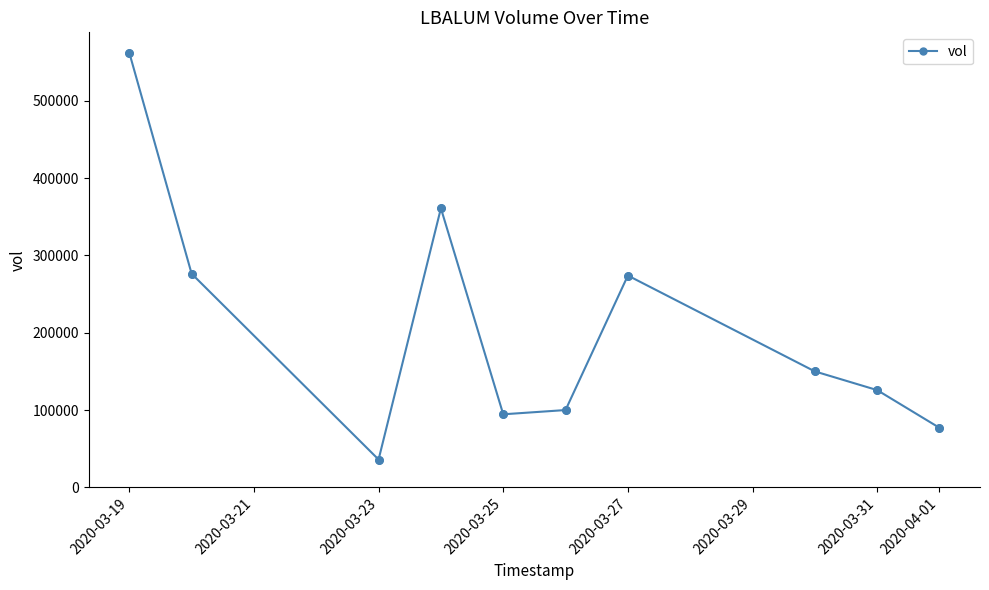

What is the average value?

205700